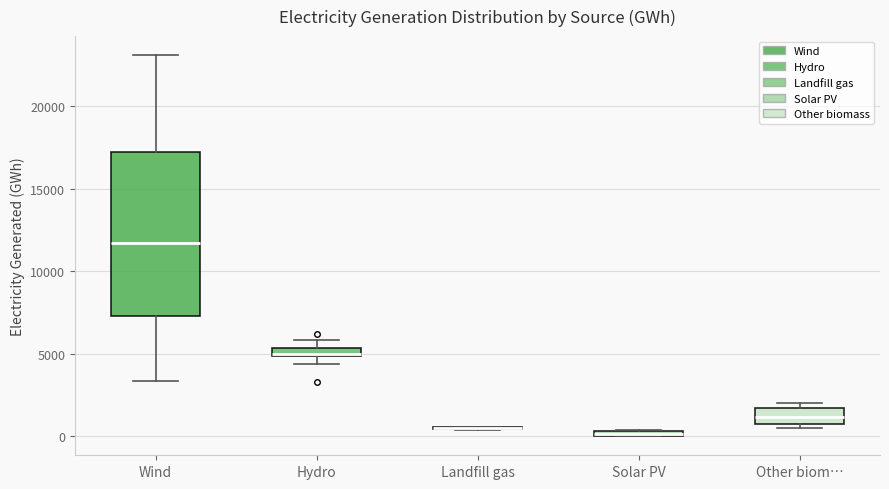

Comparing the boxes themselves (not the whiskers), which one is the tallest?

Wind